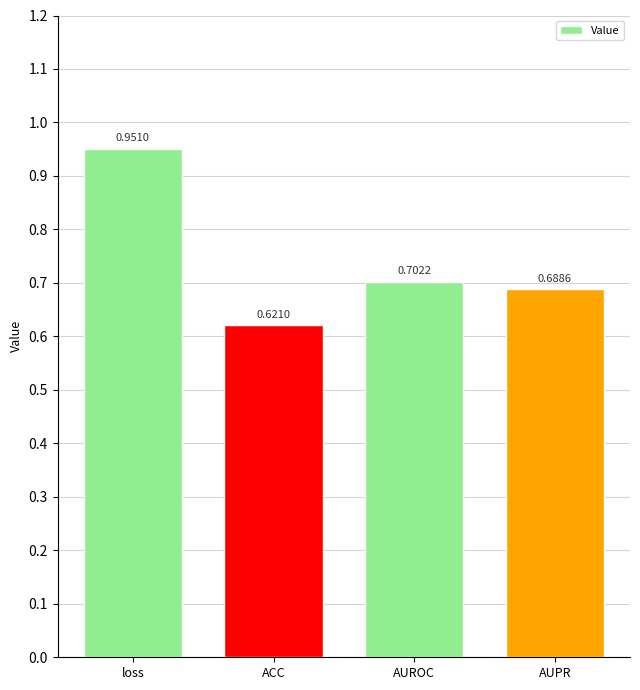

Between AUPR and loss, which is larger?

loss